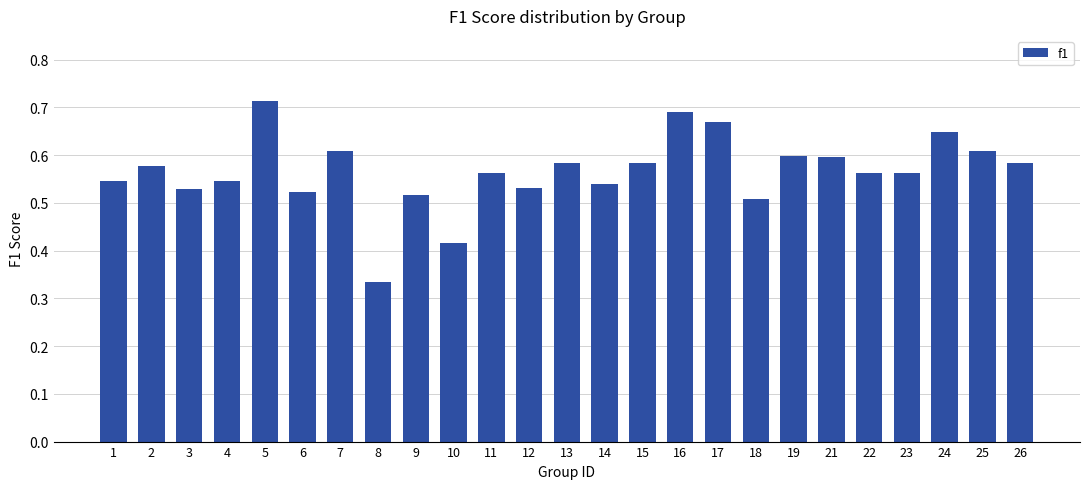

What is the change in value from 3 to 10?

-0.1